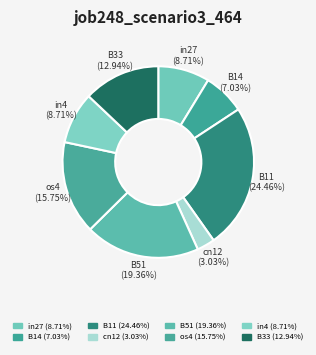

What percentage is NOT represented by B33?

87.1%